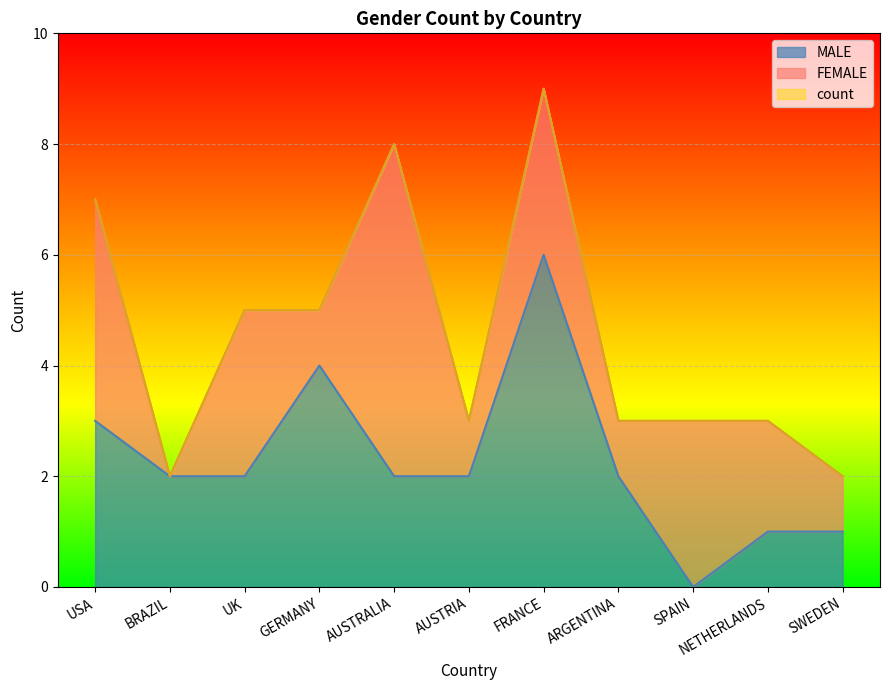

Reading right to left, what are all the values shown in this chart?

MALE: SWEDEN=1	NETHERLANDS=1	SPAIN=0	ARGENTINA=2	FRANCE=6	AUSTRIA=2	AUSTRALIA=2	GERMANY=4	UK=2	BRAZIL=2	USA=3
count: SWEDEN=2	NETHERLANDS=3	SPAIN=3	ARGENTINA=3	FRANCE=9	AUSTRIA=3	AUSTRALIA=8	GERMANY=5	UK=5	BRAZIL=2	USA=7